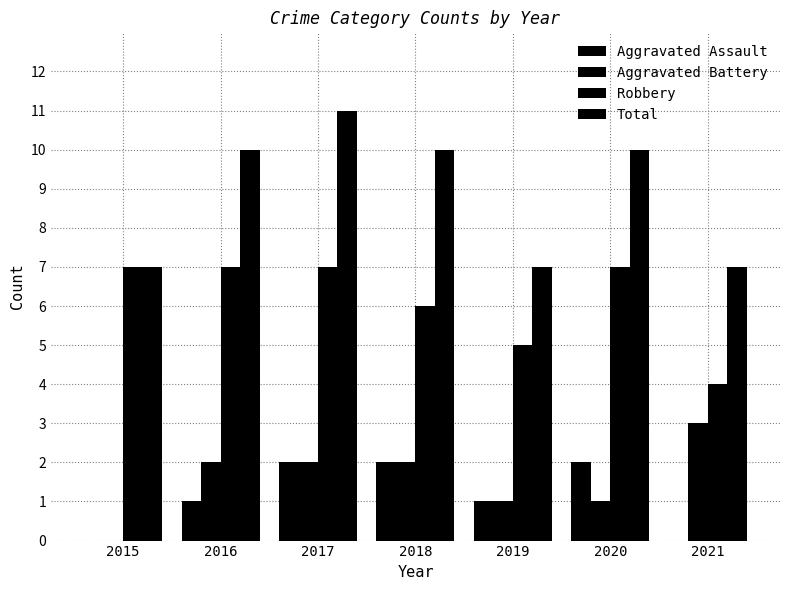

How many distinct data groups are displayed?

4